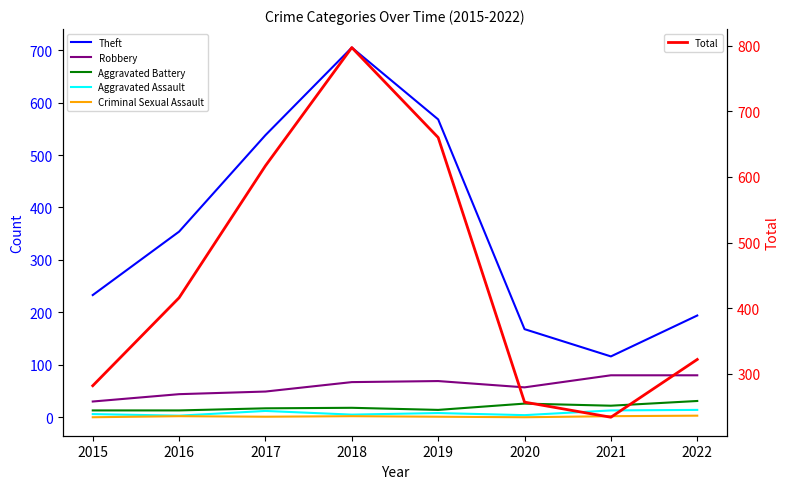

True or false: Aggravated Assault has a value of 5 at 2018.

True